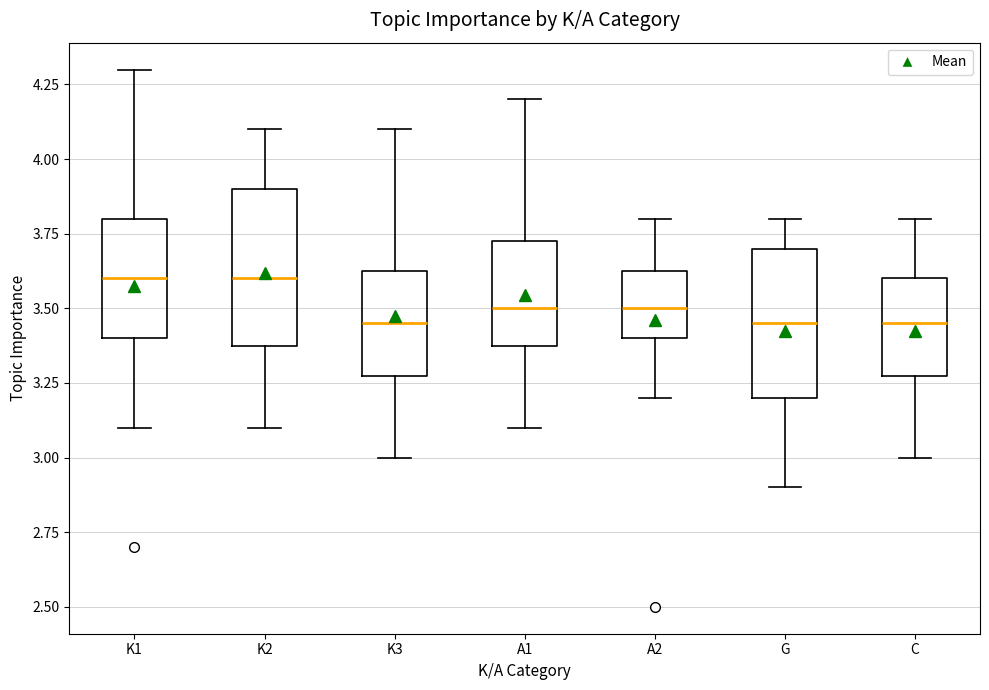

Where does the upper whisker of the box for C end on the y-axis? The values are not printed on the chart, so give them approximately, as read against the axis.

3.80